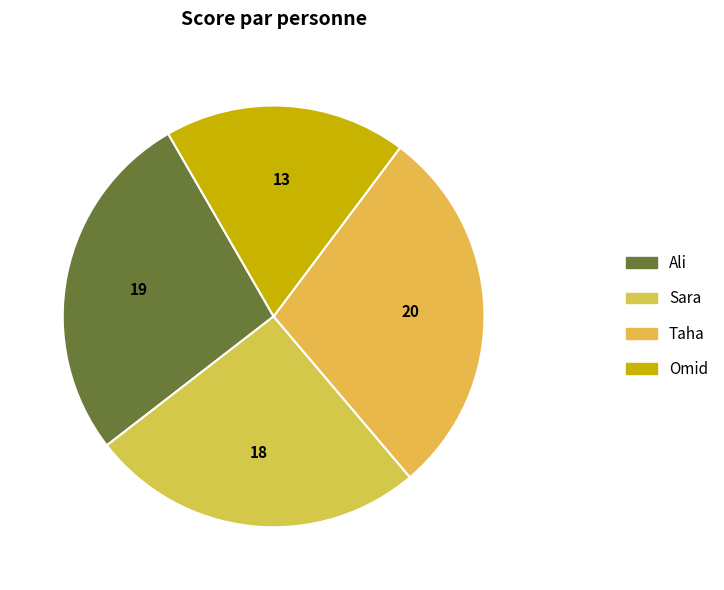

Rank the categories by value from lowest to highest.

Omid, Sara, Ali, Taha